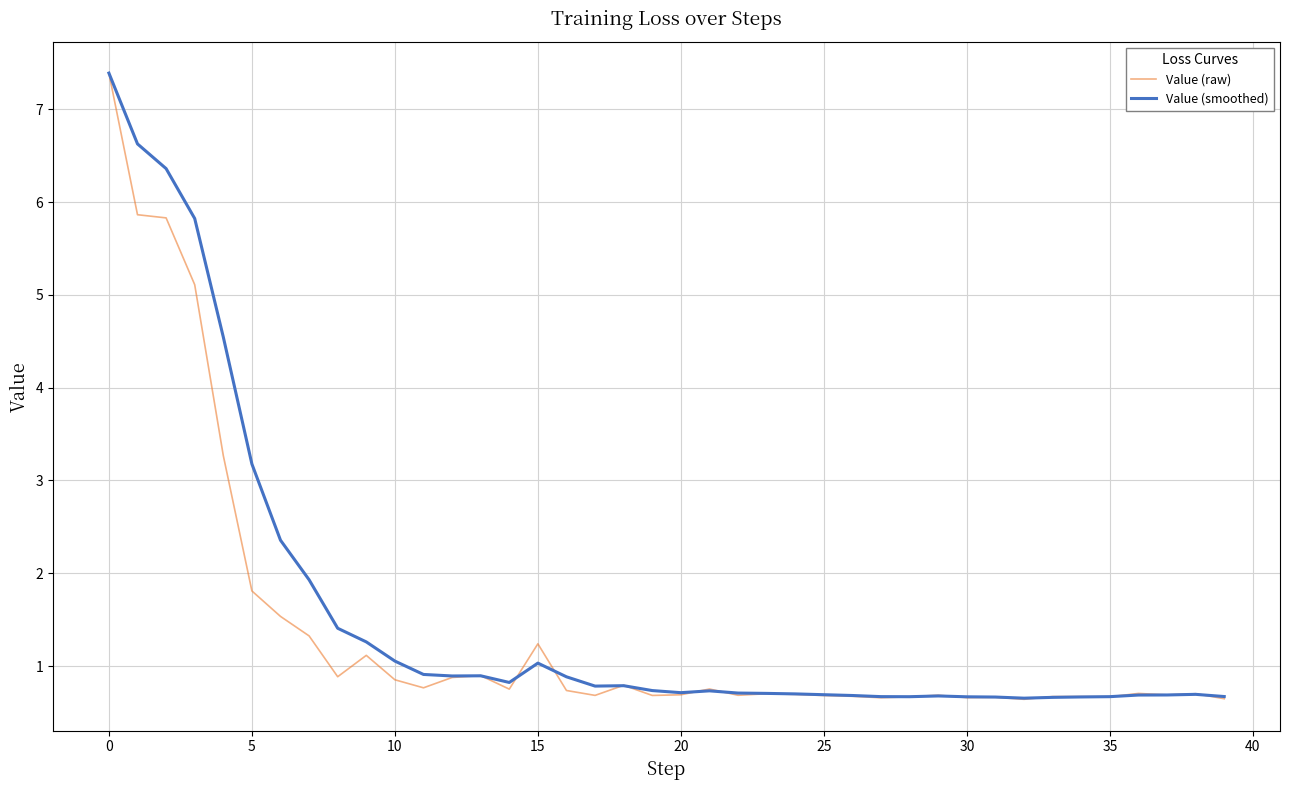

Does the chart display data point markers on the line(s)?

No